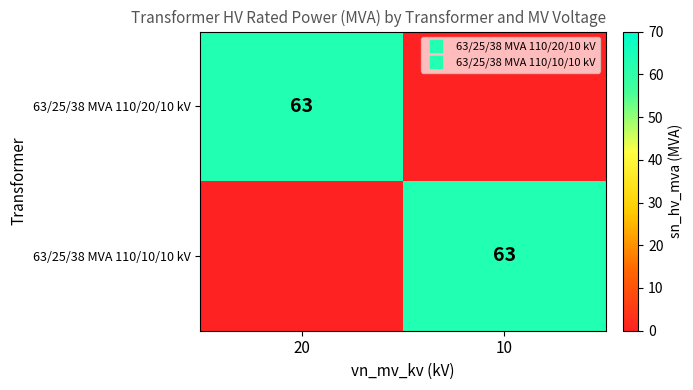

At how many categories does at least one series exceed 52?

2